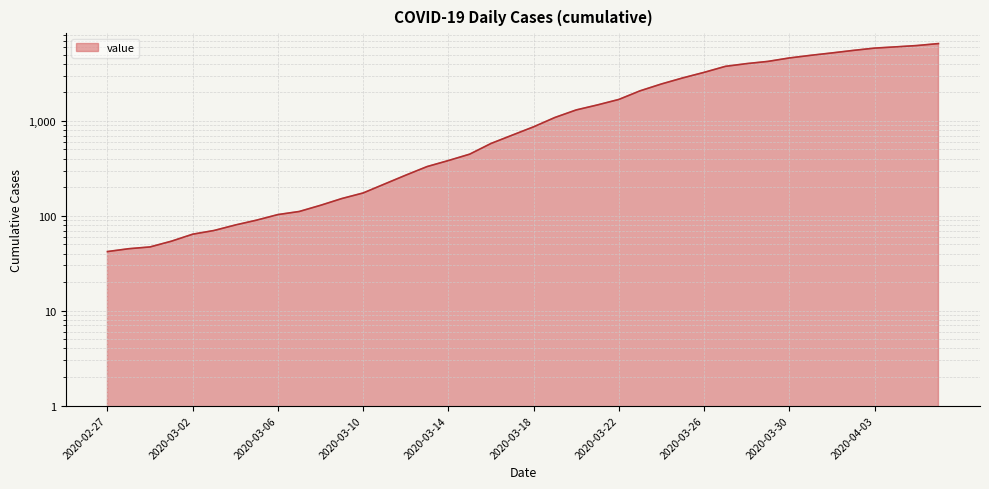

What is the maximum value shown in the chart?

6522